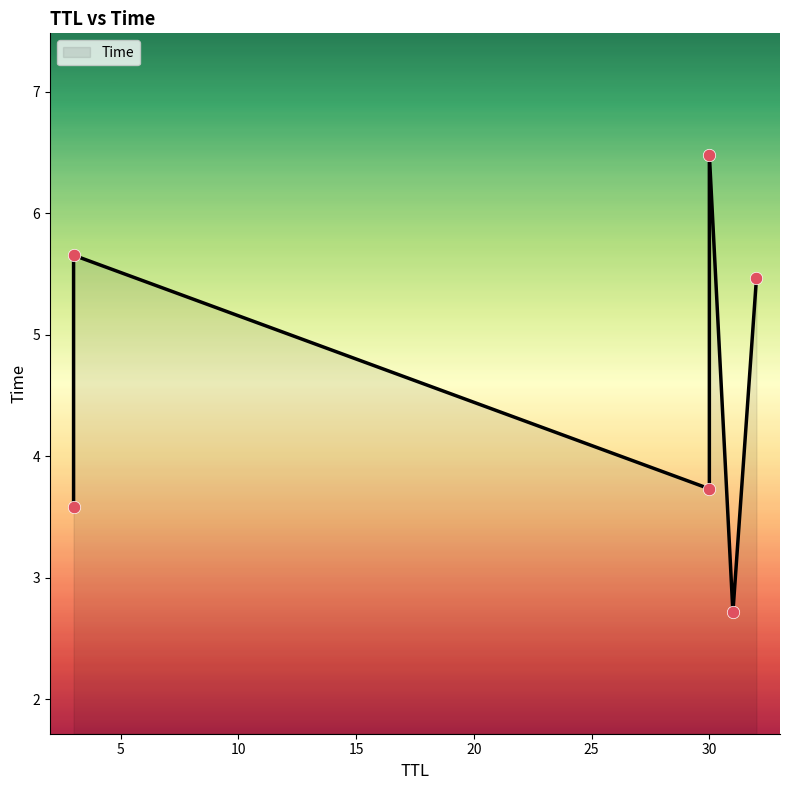

Between 3 and 30, which is larger?

30